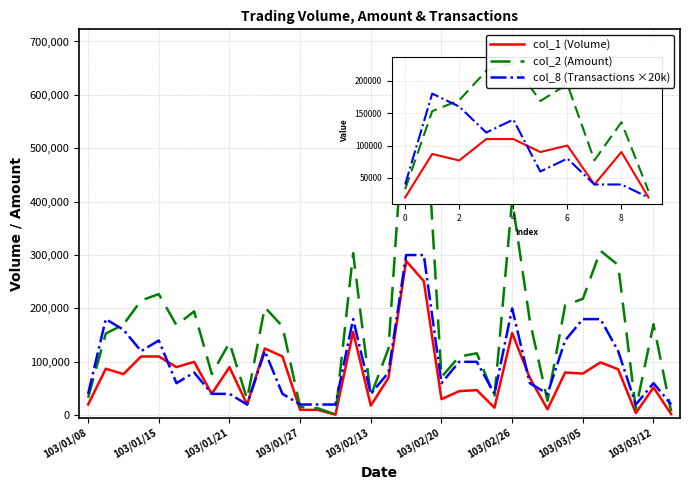

Which series has the largest range (max minus min)?

col_2 (Amount)